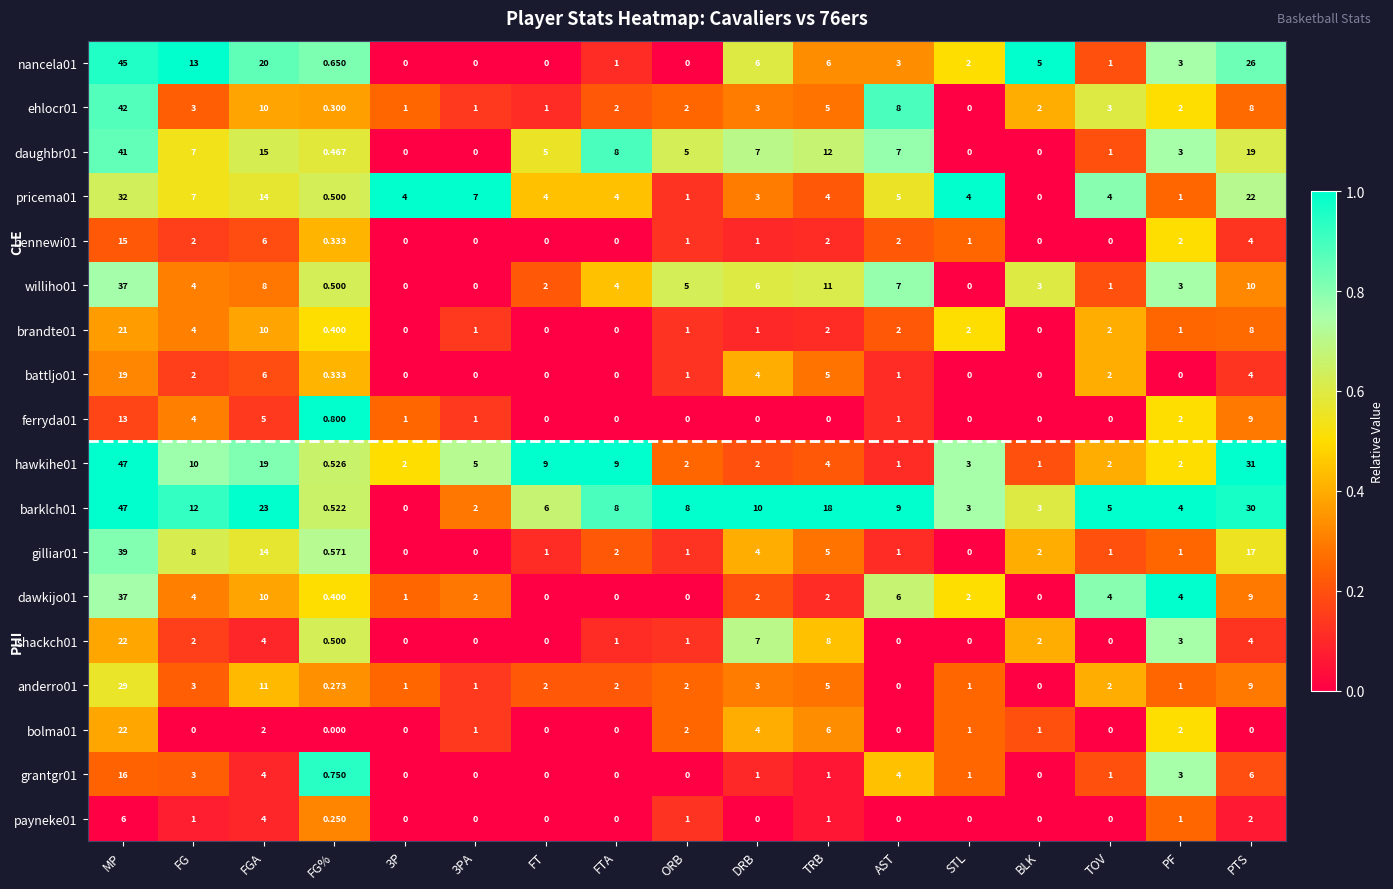

How many values in daughbr01 are above zero?

13